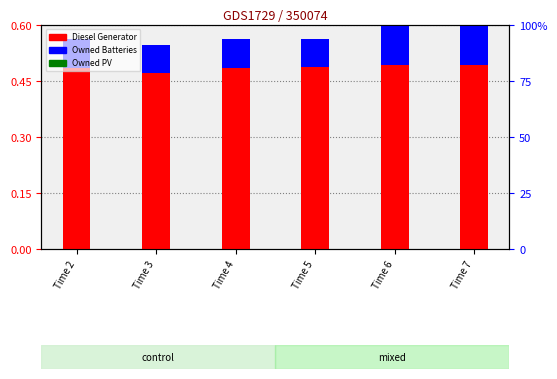

Which series has the largest total across all categories?

Diesel Generator